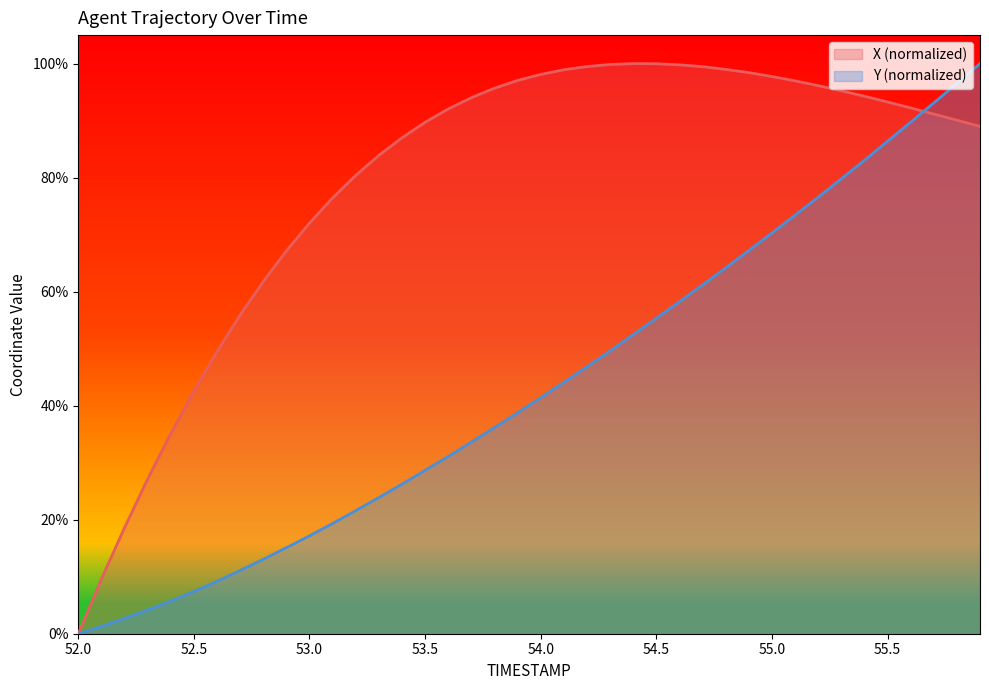

True or false: Y has a value of 1.3 at 52.1.

True